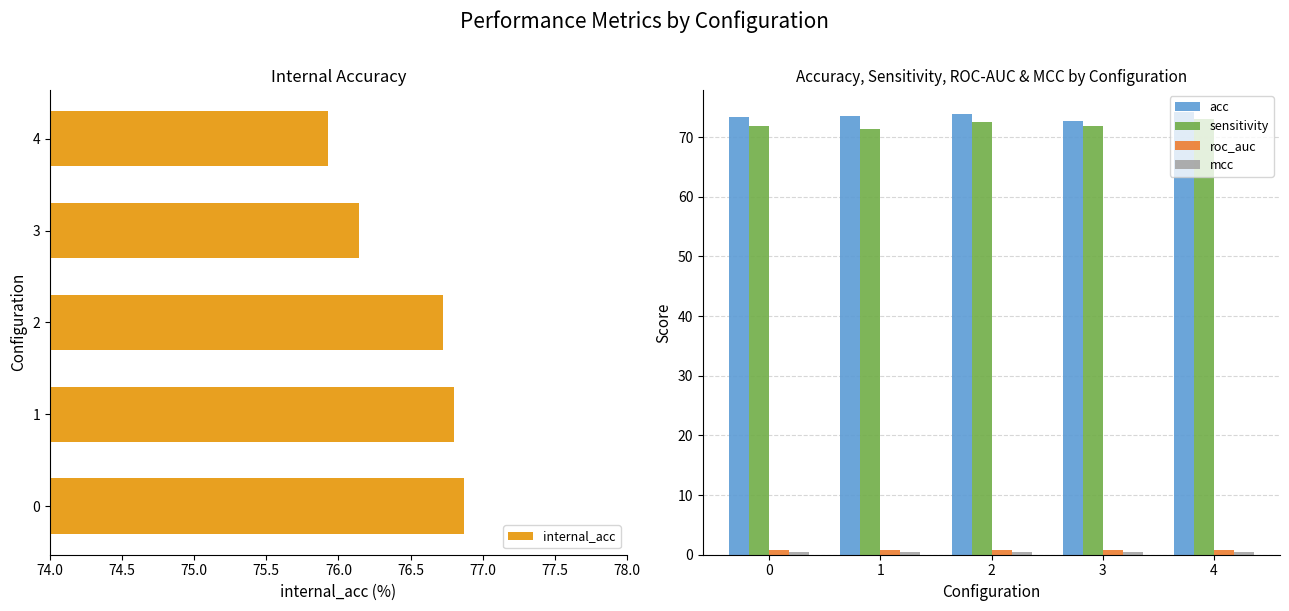

Rank the categories by internal_acc value from highest to lowest.

0, 1, 2, 3, 4